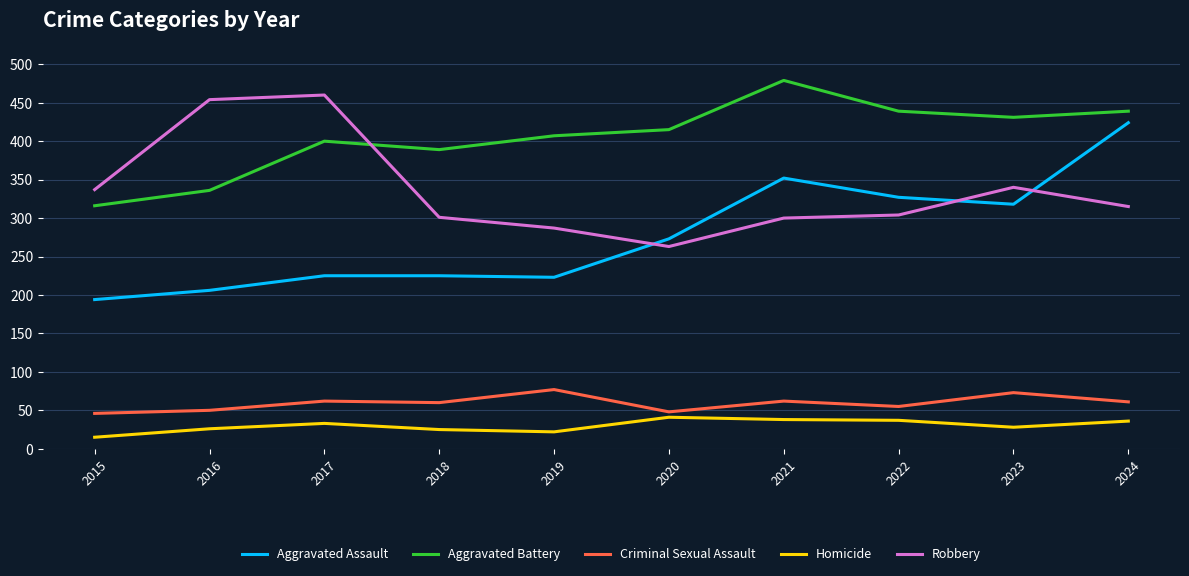

The Robbery series shows 287 at 2019. True or false?

True